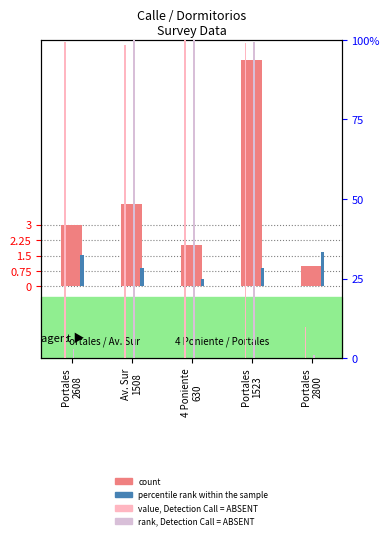

How many data points in value, Detection Call = ABSENT are above 99?

3